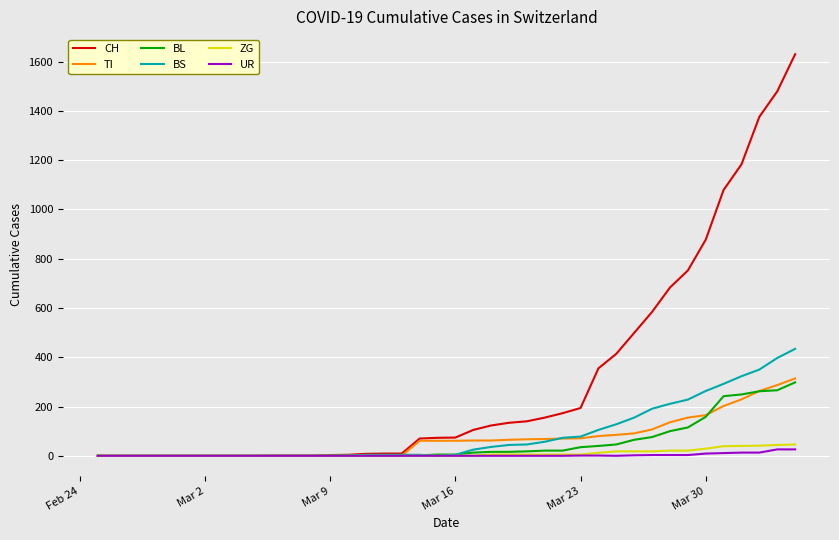

What is the maximum value shown in the chart?

1630